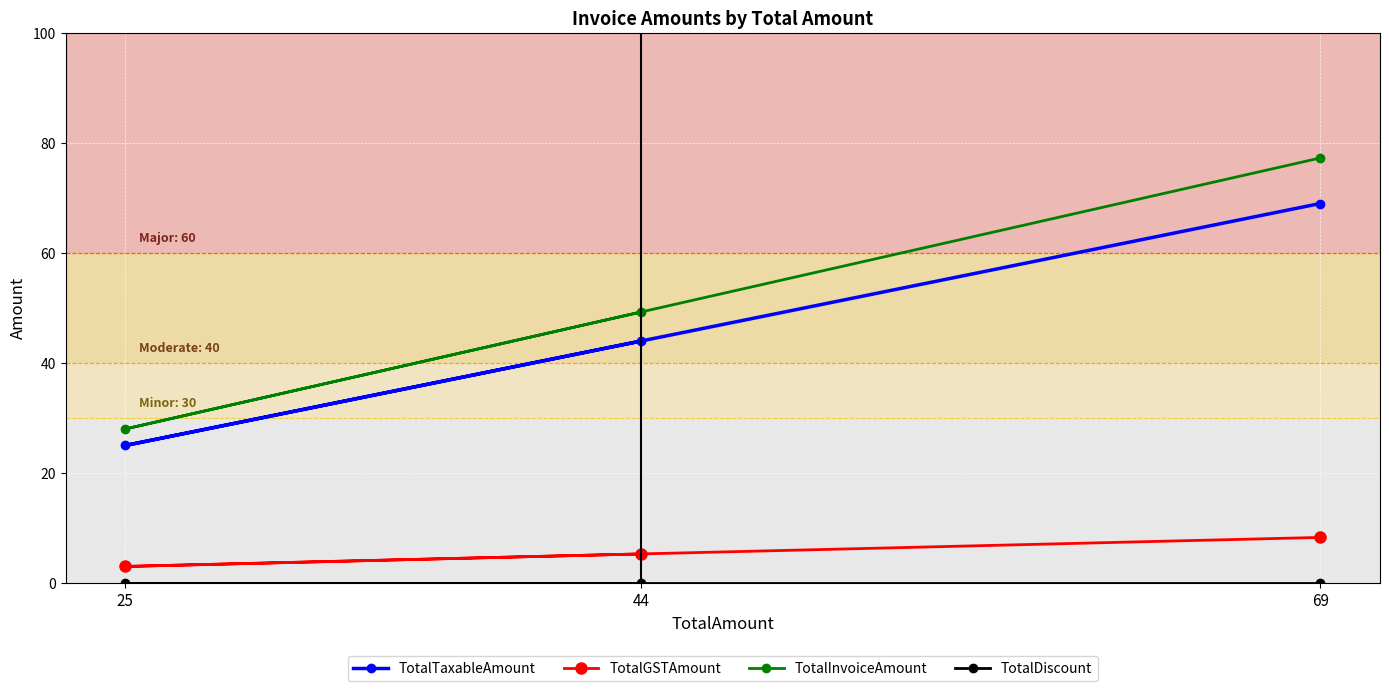

At which category is the sum across all series the highest?

69